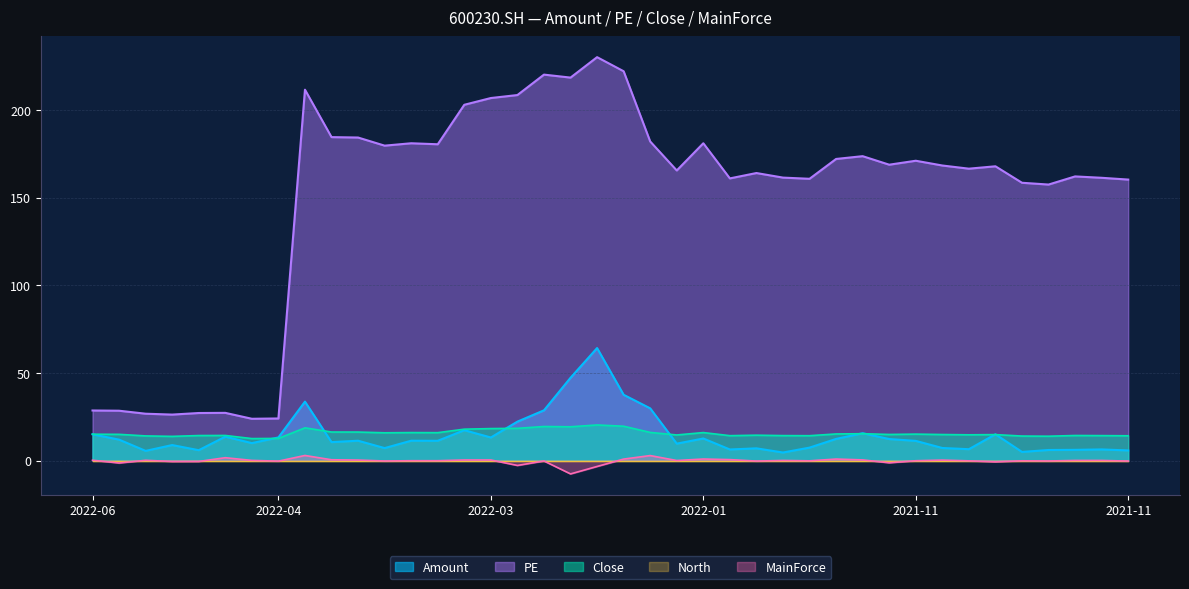

What is the value of the PE point at the 39th from the left?

161.5